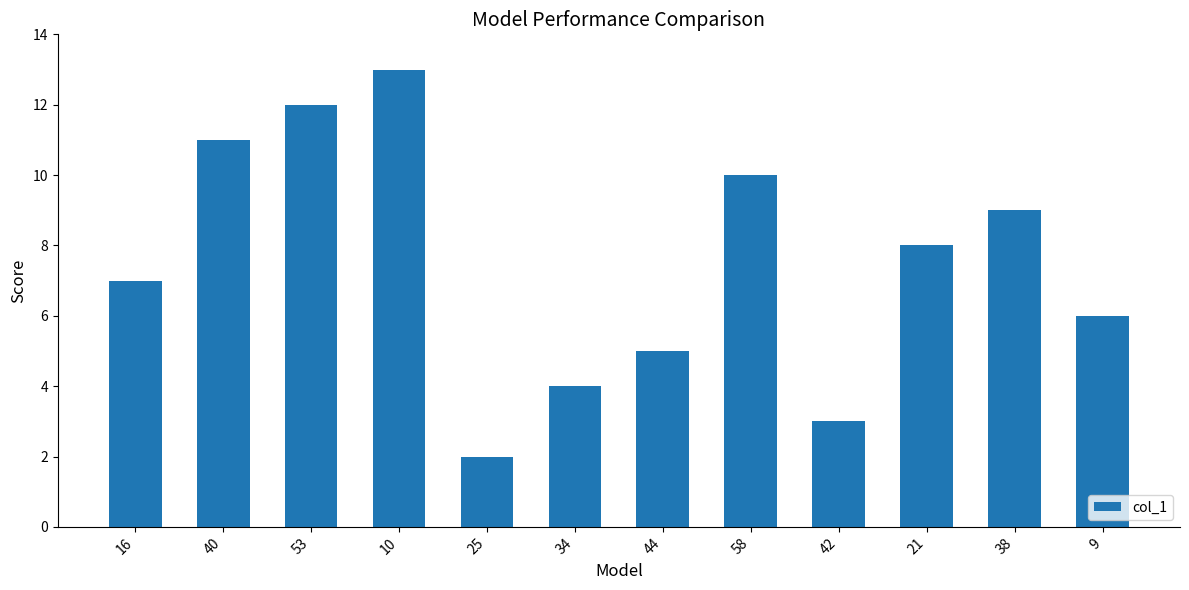

How many data points does each series have?

12